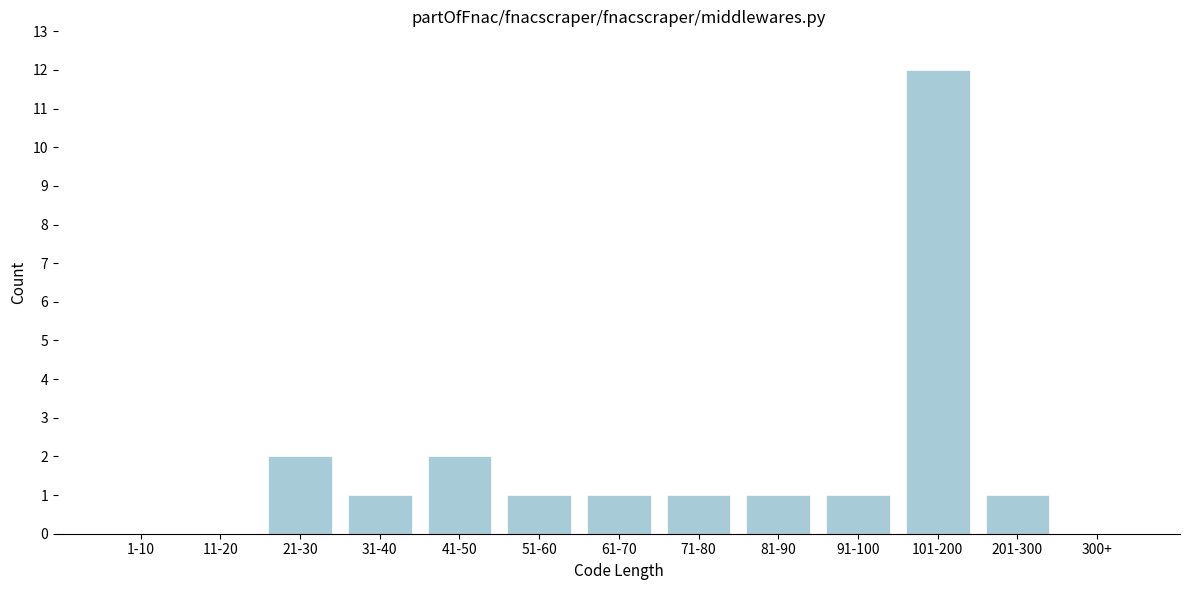

Reading right to left, extract all data points from this chart.

300+=0	201-300=1	101-200=12	91-100=1	81-90=1	71-80=1	61-70=1	51-60=1	41-50=2	31-40=1	21-30=2	11-20=0	1-10=0